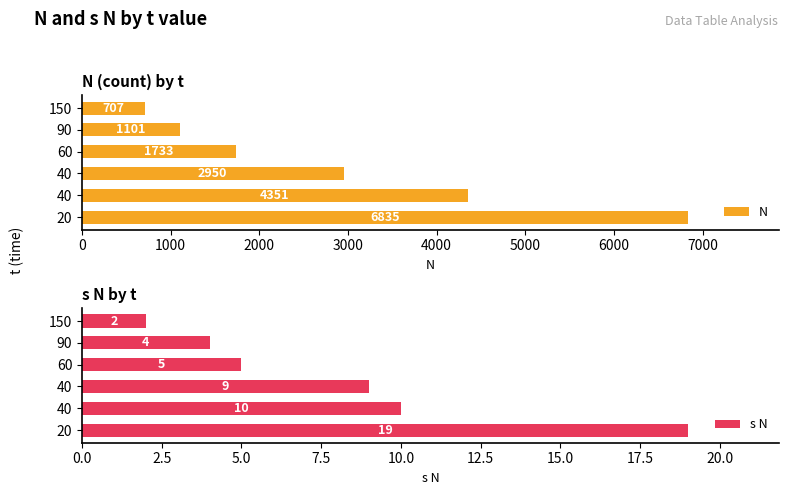

How many data points does each series have?

6